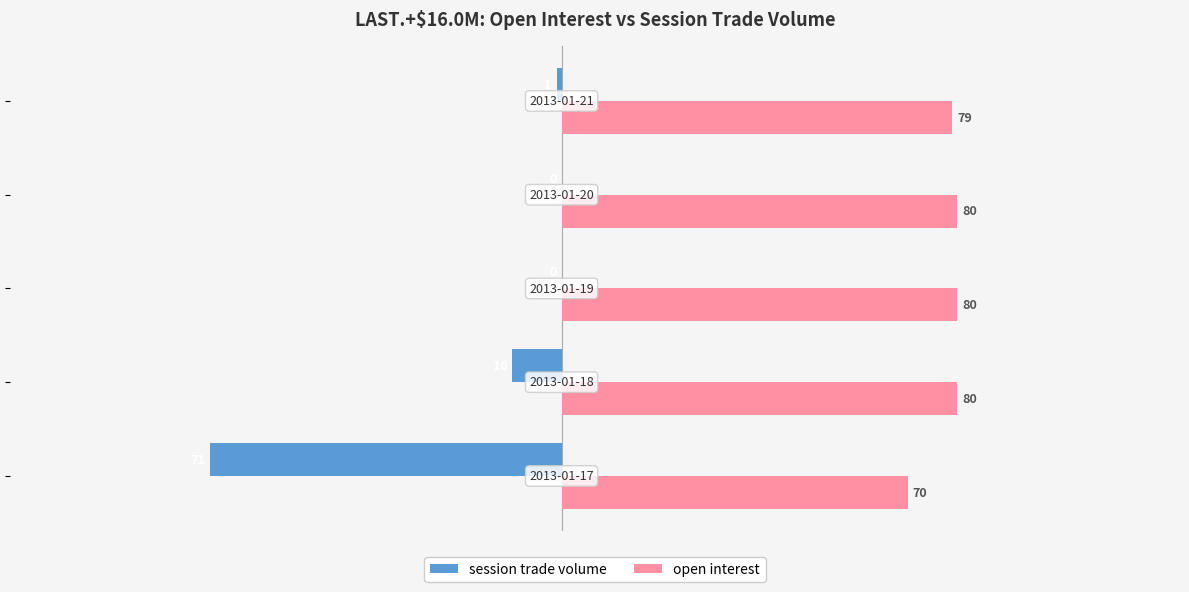

Which series has the largest total across all categories?

open interest